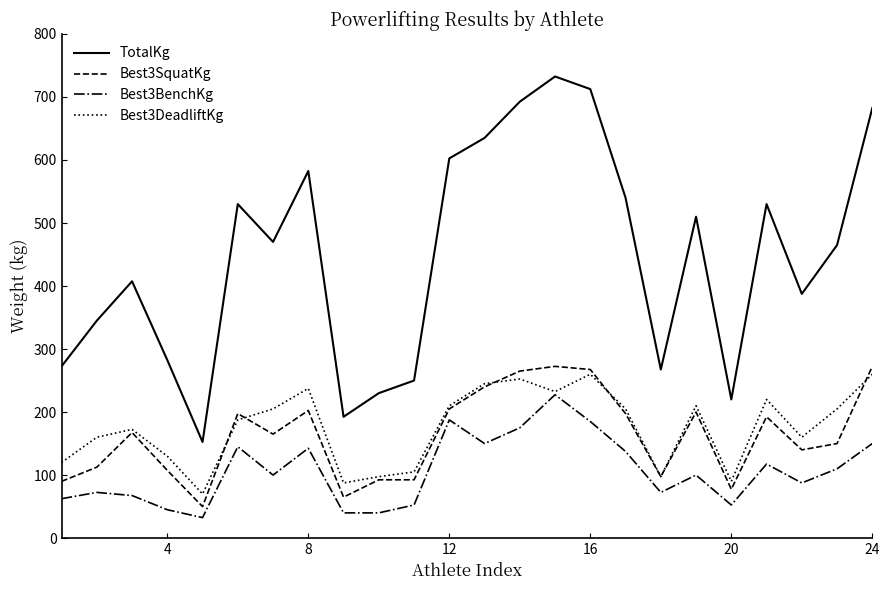

Which series has the largest total across all categories?

TotalKg